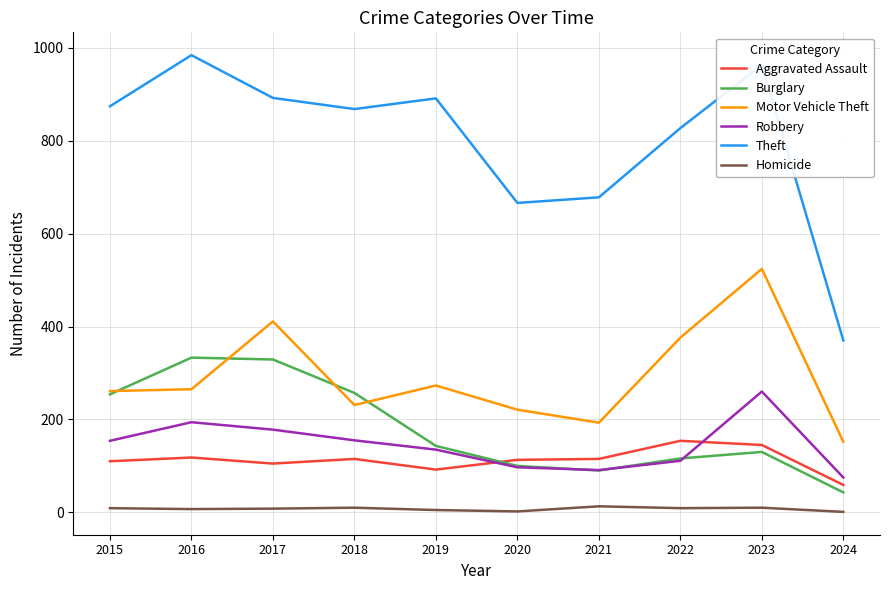

True or false: Robbery has a value of 155 at 2018.

True